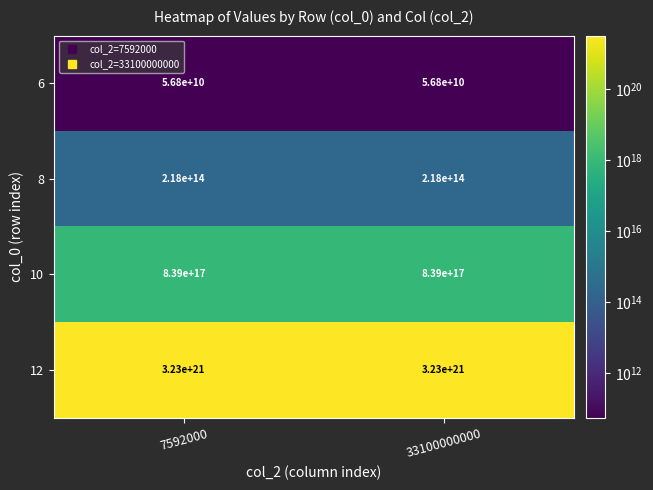

Rank the series at 33100000000 from lowest to highest value.

6, 8, 10, 12